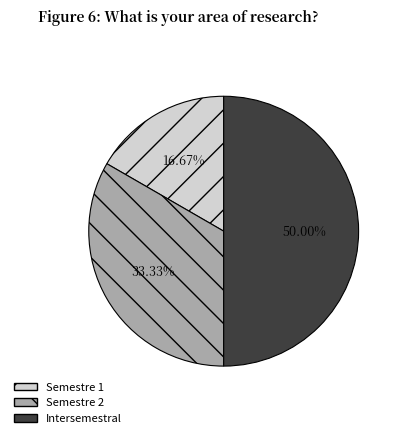

Is it true that Semestre 2 is 40% of the pie?

False